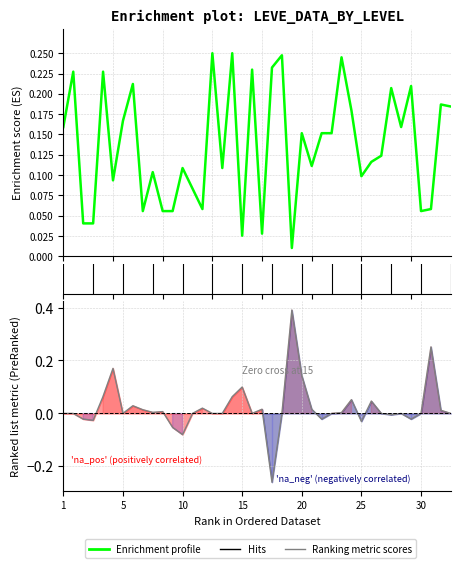

What is the difference between the maximum and minimum values in the Enrichment profile series?

0.2